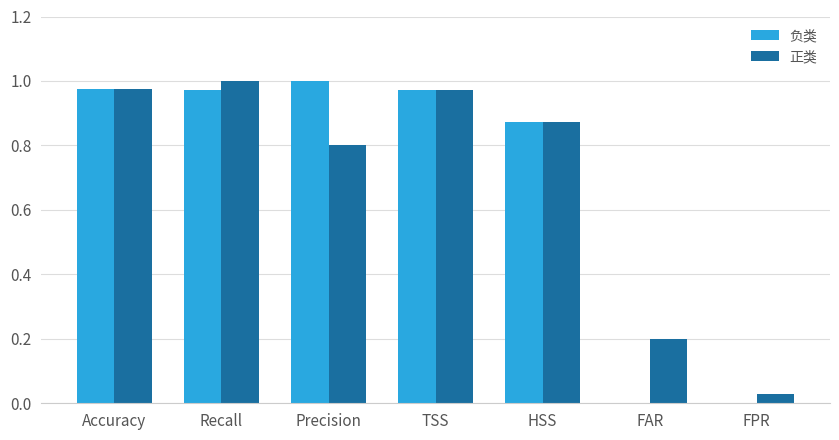

What is the total value across all series at Accuracy?

1.9